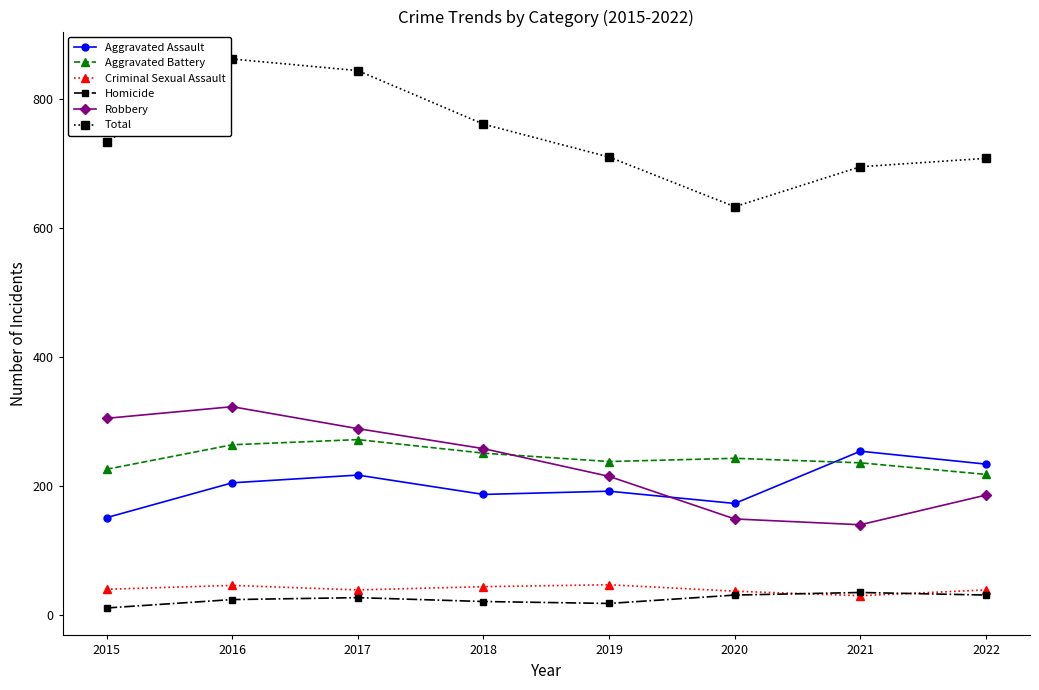

What is the difference between the maximum and second lowest values in the Aggravated Assault series?

81